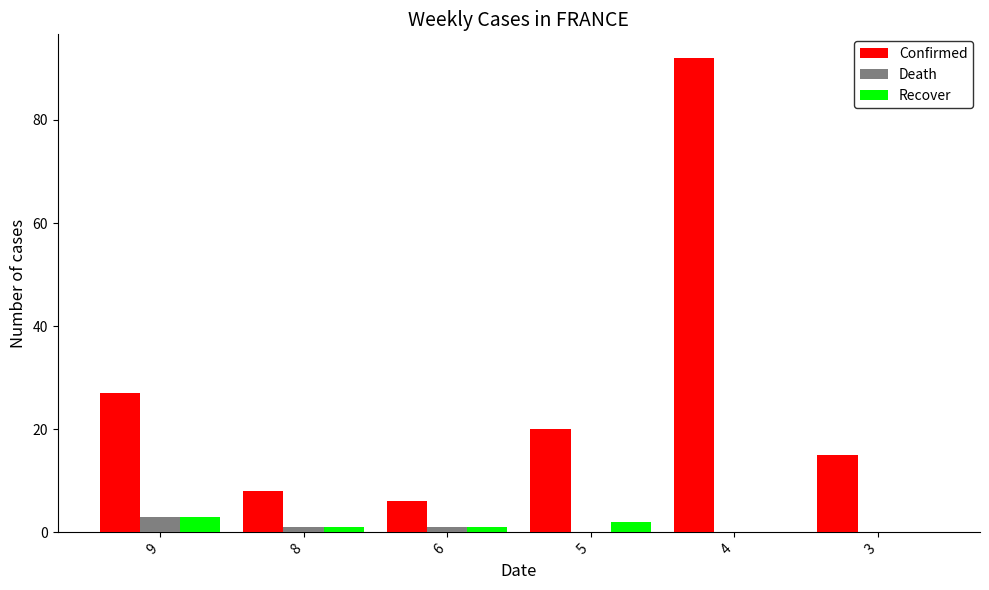

Which series changed the most between 6 and 4?

Confirmed